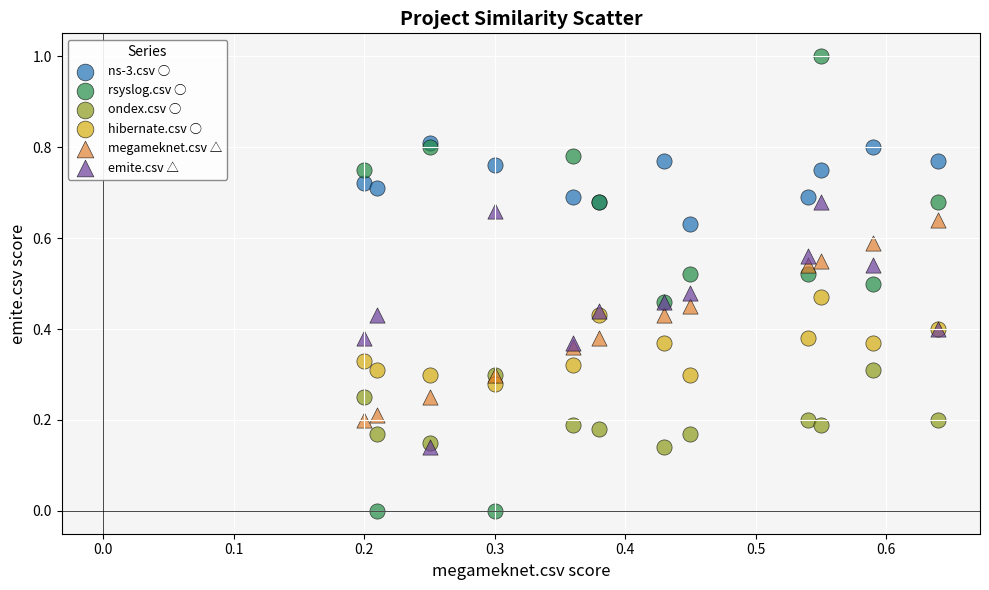

Which series reaches the minimum Y coordinate?

rsyslog.csv ○